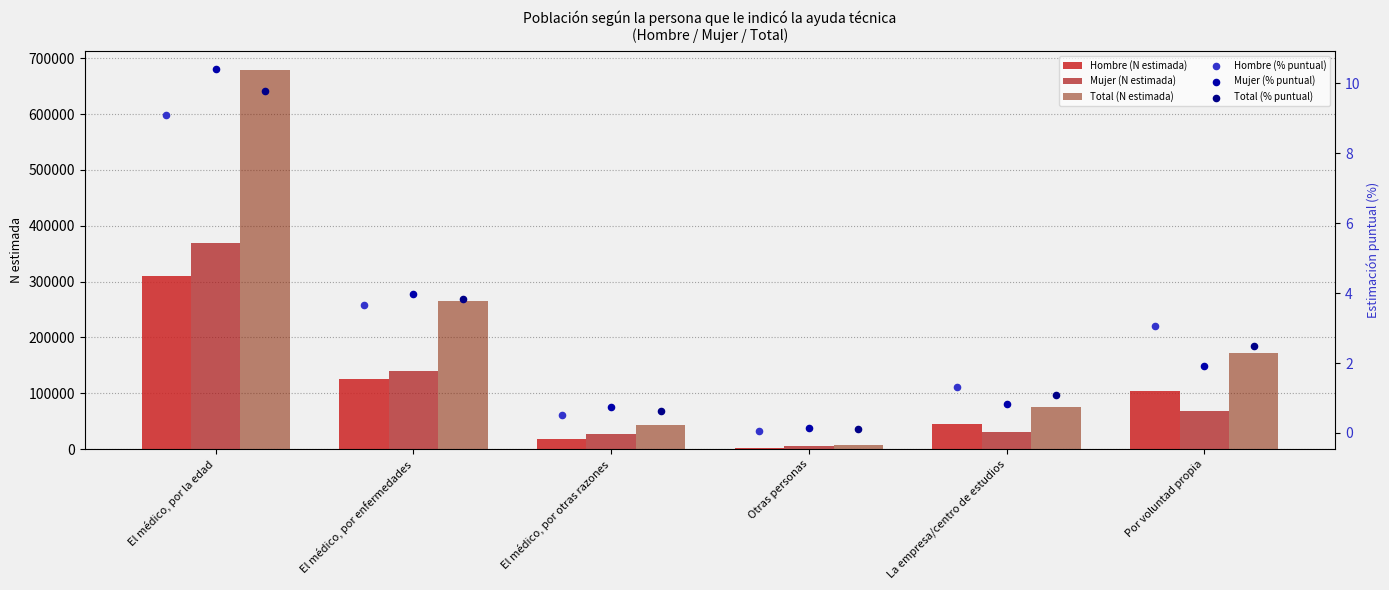

Is the value of Hombre (N estimada) at La empresa/centro de estudios greater than the value of Mujer (N estimada) at Por voluntad propia?

No